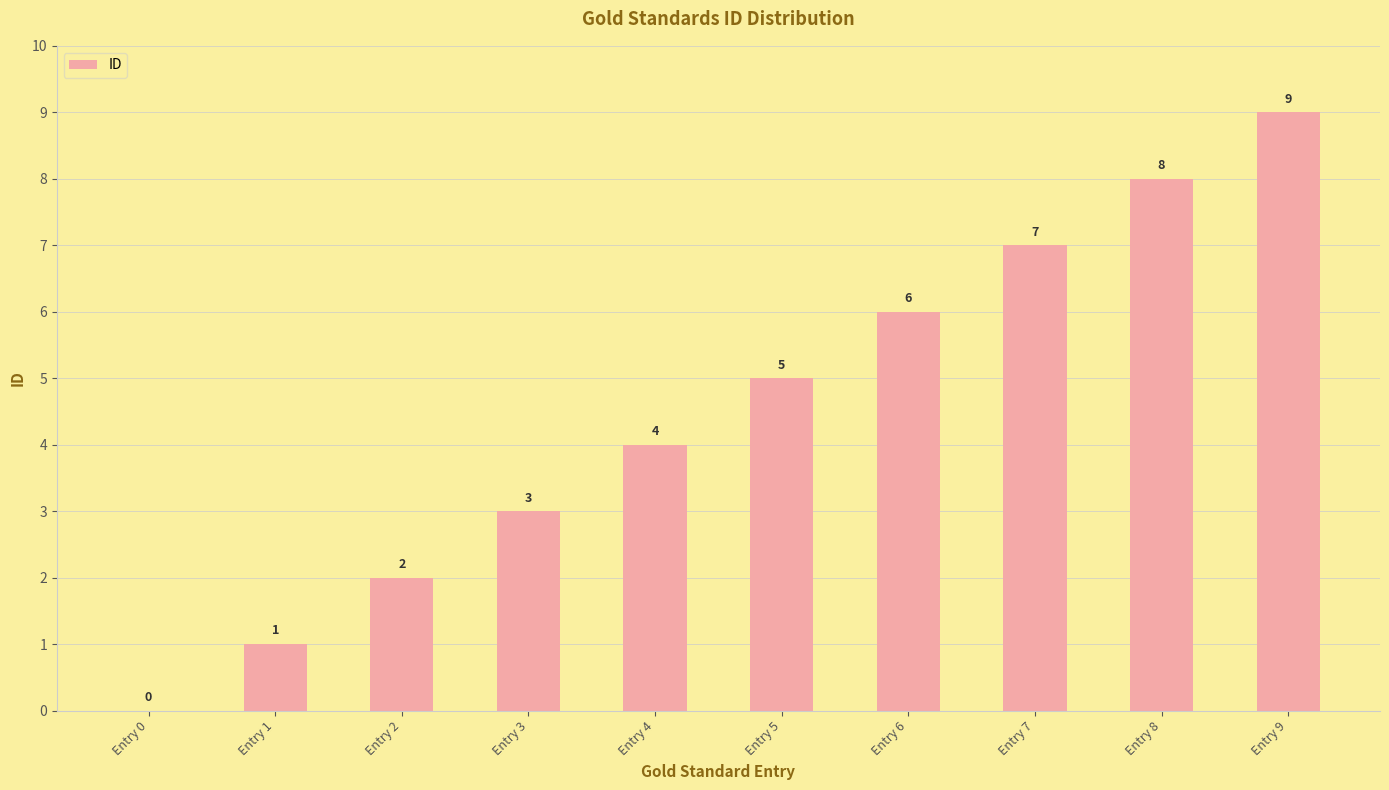

Reading left to right, extract all data points from this chart.

Entry 0=0	Entry 1=1	Entry 2=2	Entry 3=3	Entry 4=4	Entry 5=5	Entry 6=6	Entry 7=7	Entry 8=8	Entry 9=9